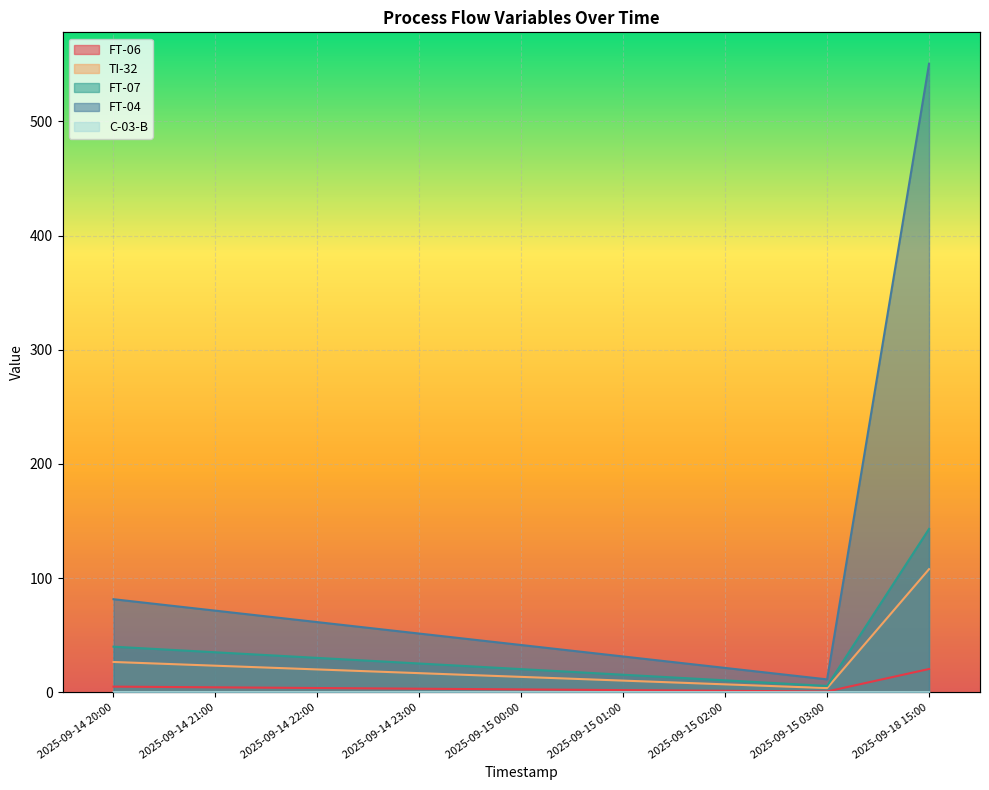

What is the value of the FT-07 point at the 9th from the left?

143.0